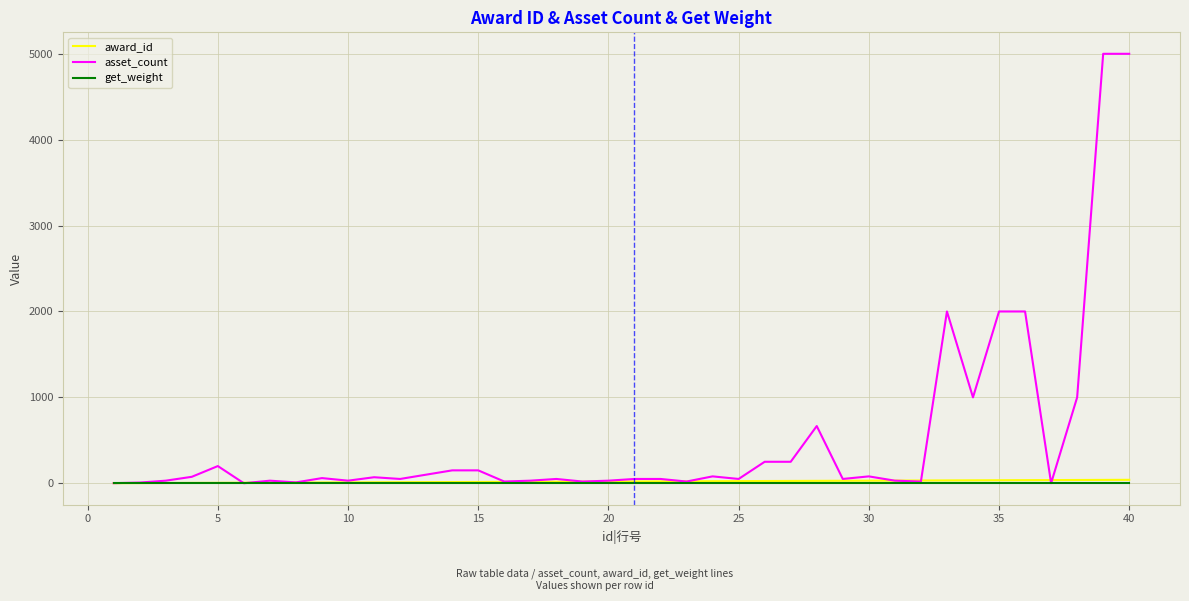

Which series has the largest range (max minus min)?

asset_count